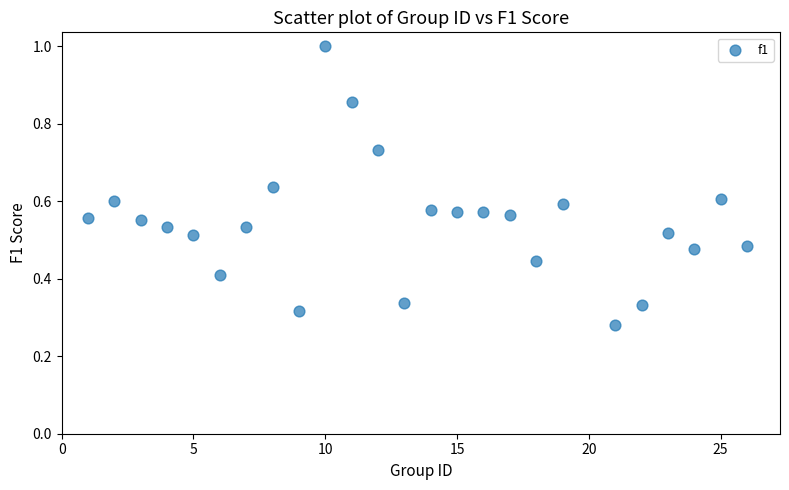

What is the range of X values (max minus min)?

25.0